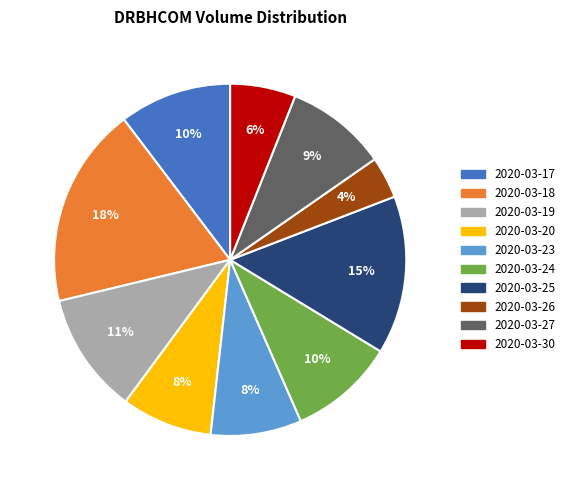

To the nearest percent, what is the difference between the 2020-03-20 and 2020-03-18 slice percentages?

10%